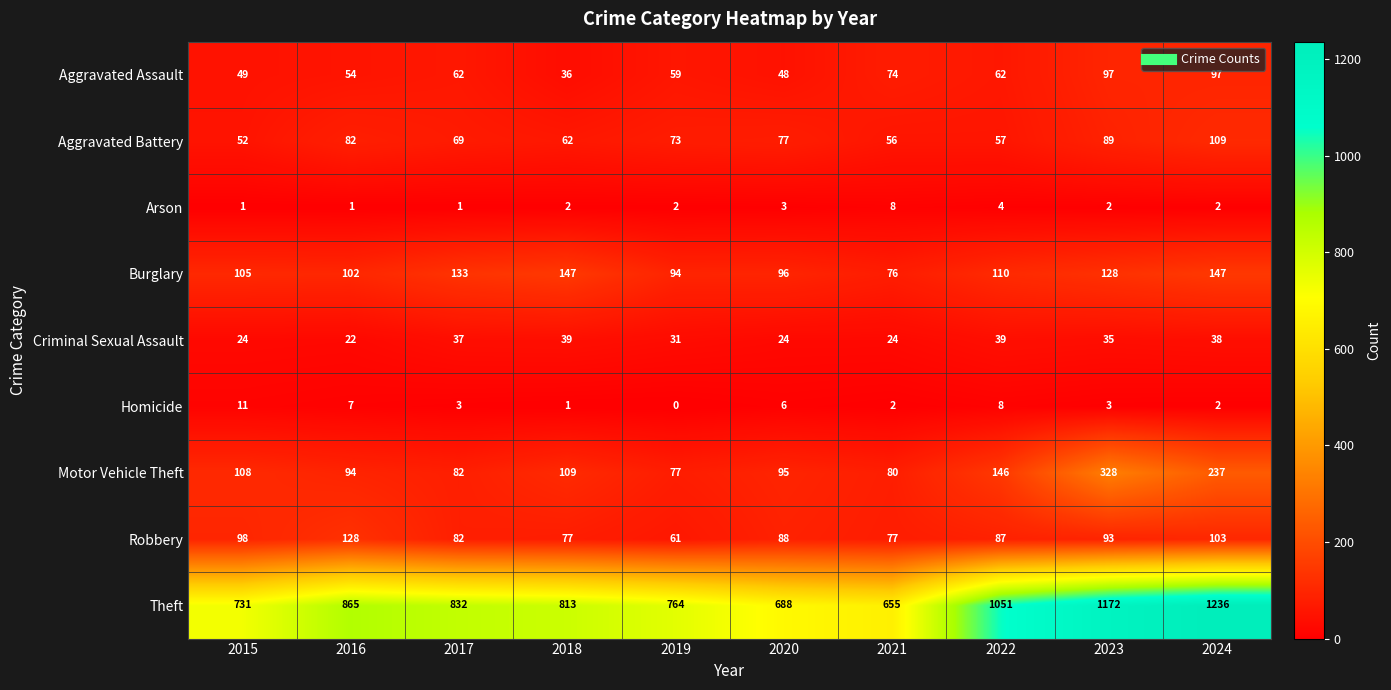

What is the sum of all Aggravated Battery values?

726